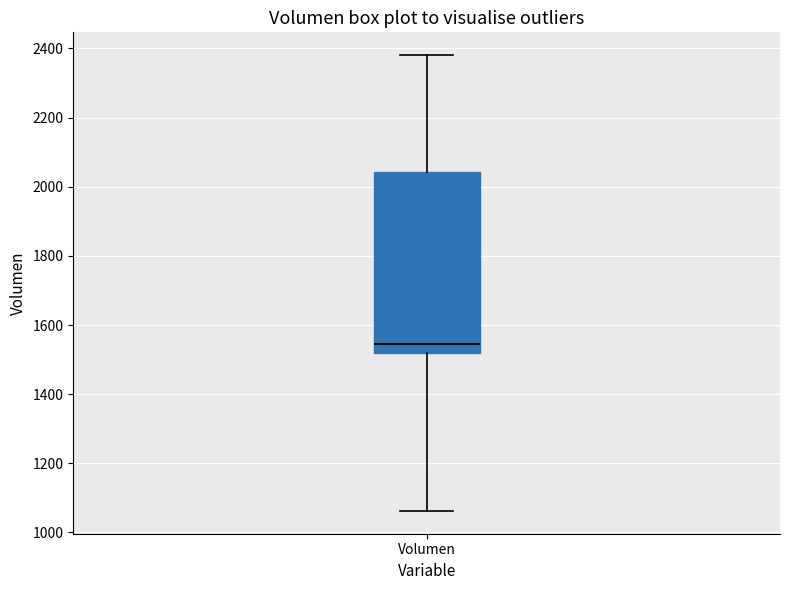

Where does the median line of the box for Volumen sit on the y-axis? The values are not printed on the chart, so give them approximately, as read against the axis.

1540